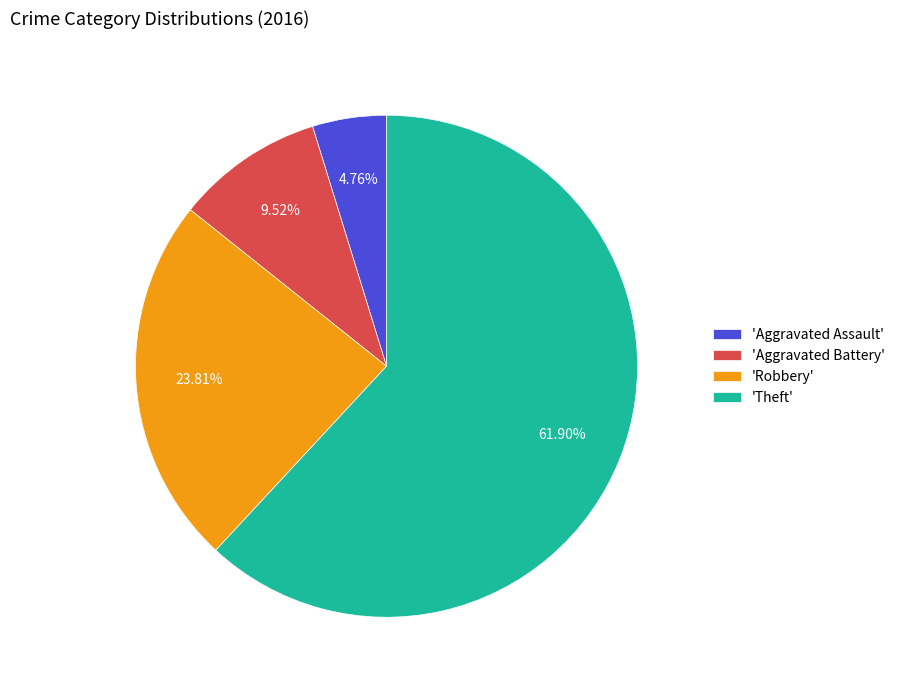

Which category has the smallest portion of the pie?

'Aggravated Assault'